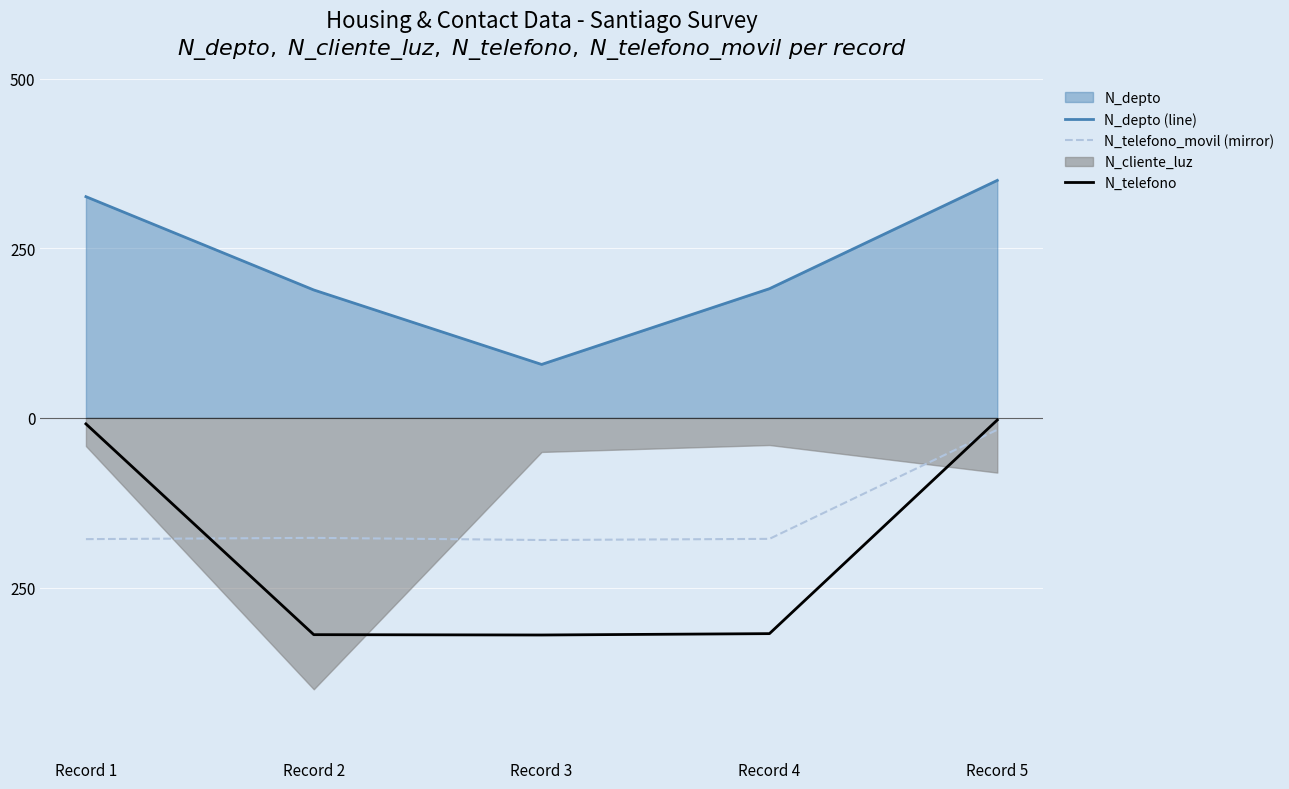

Which category has the highest value across all series?

Record 5